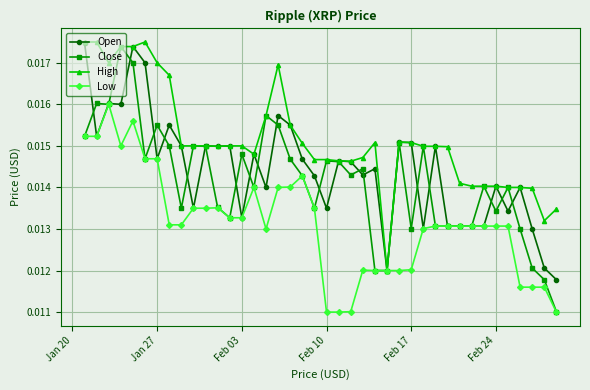

At how many categories does at least one series exceed 0?

40